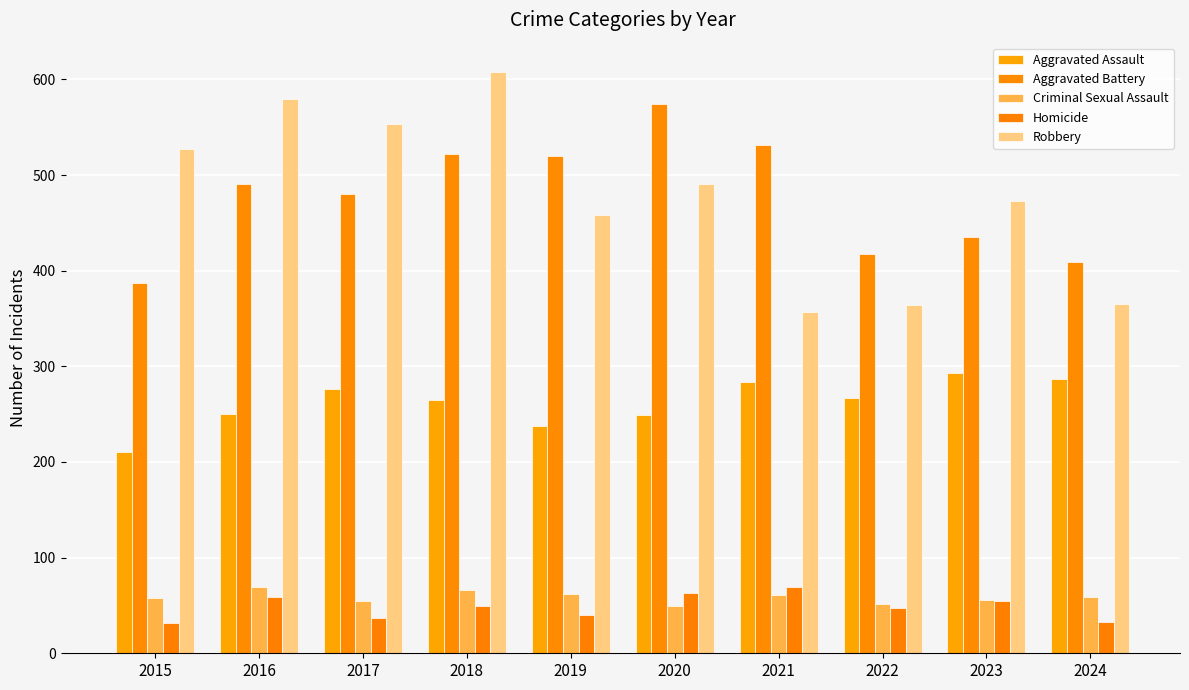

Is it true that Robbery equals 458 at 2019?

True